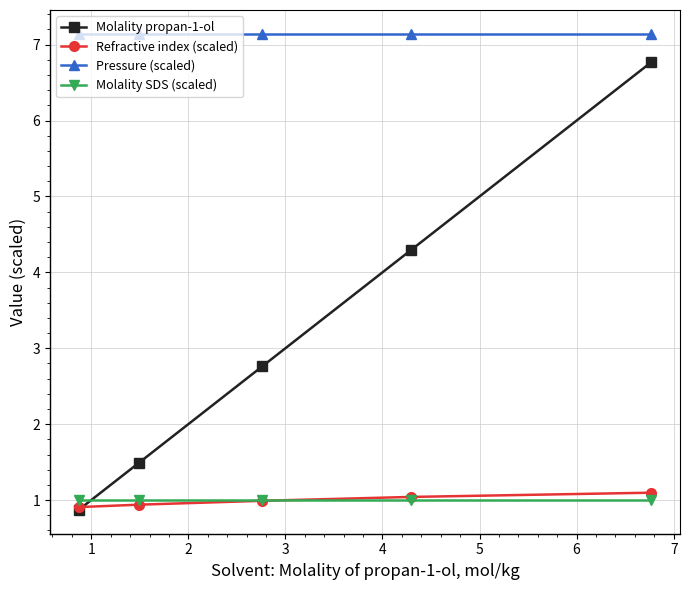

Which series has the largest total across all categories?

Pressure (scaled)